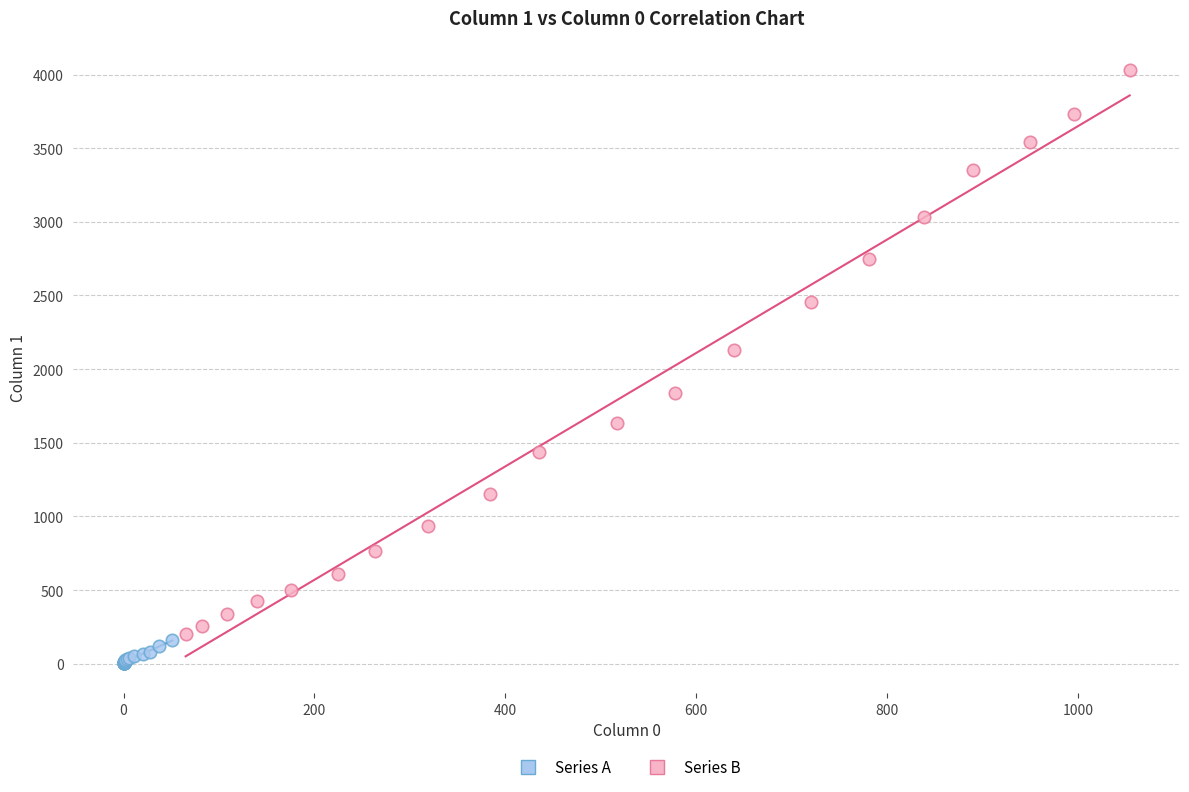

Which series contains the lowest Y value?

Series A